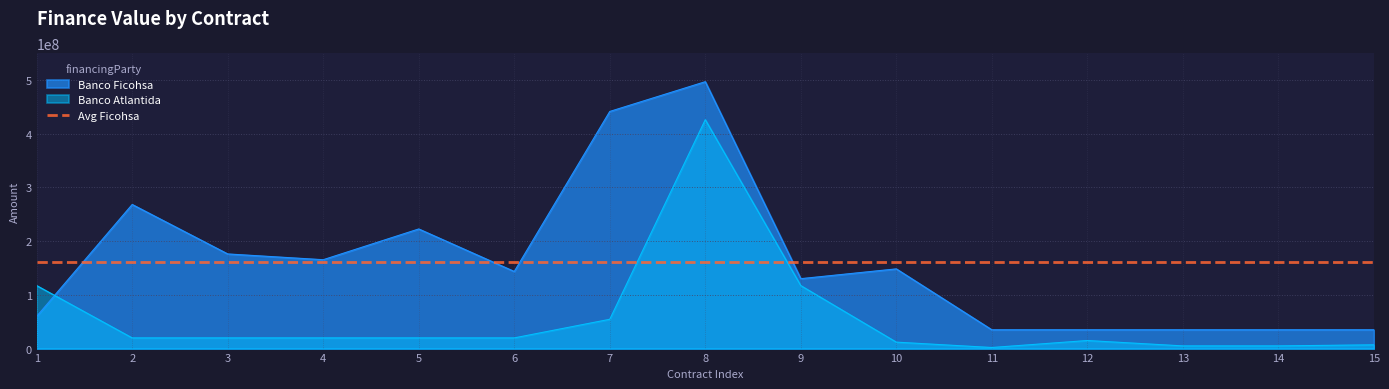

Which series has the widest spread of values?

Banco Ficohsa